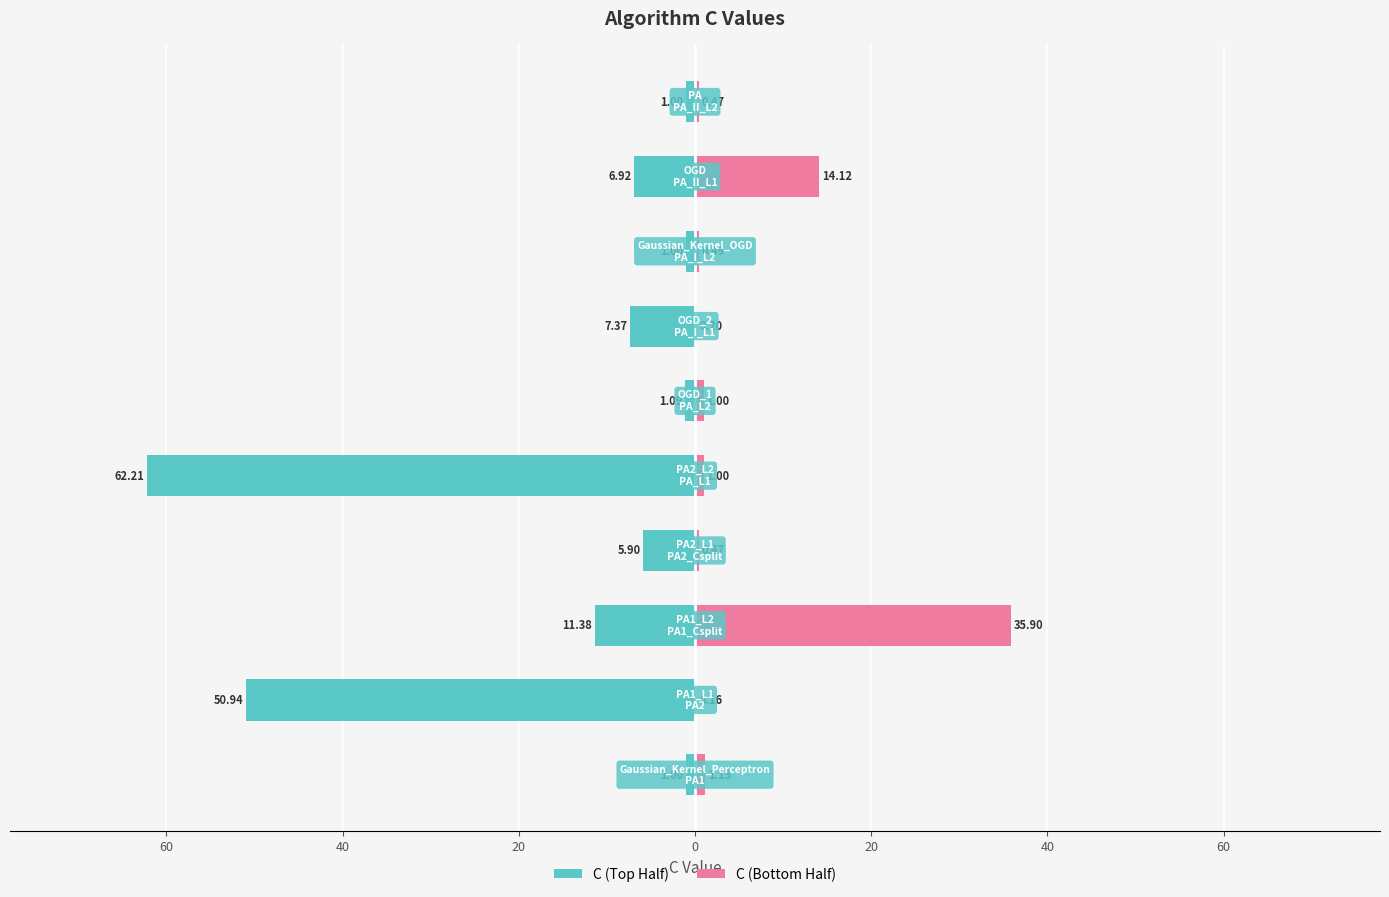

True or false: C (Bottom Half) has a value of 62.7 at 40.

False